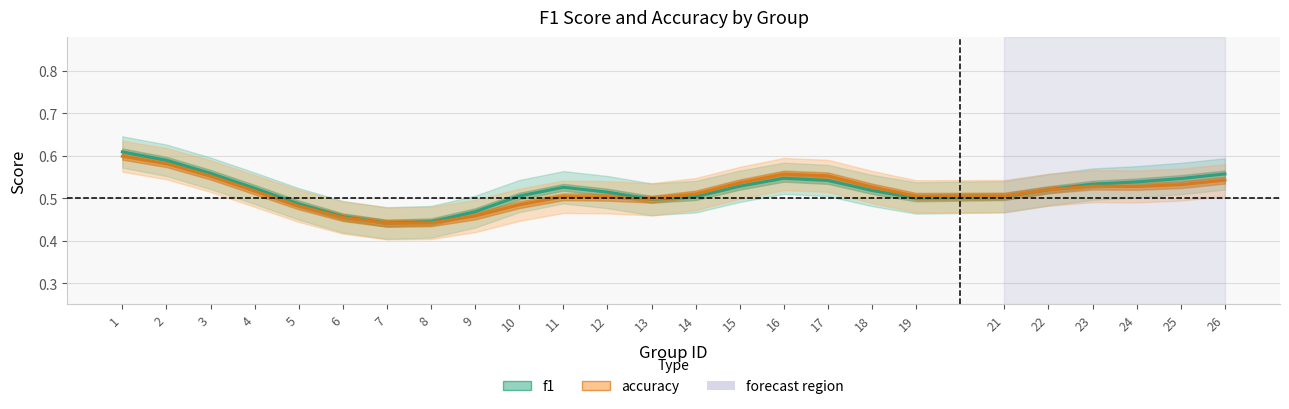

How many intersections are there between accuracy and f1?

2